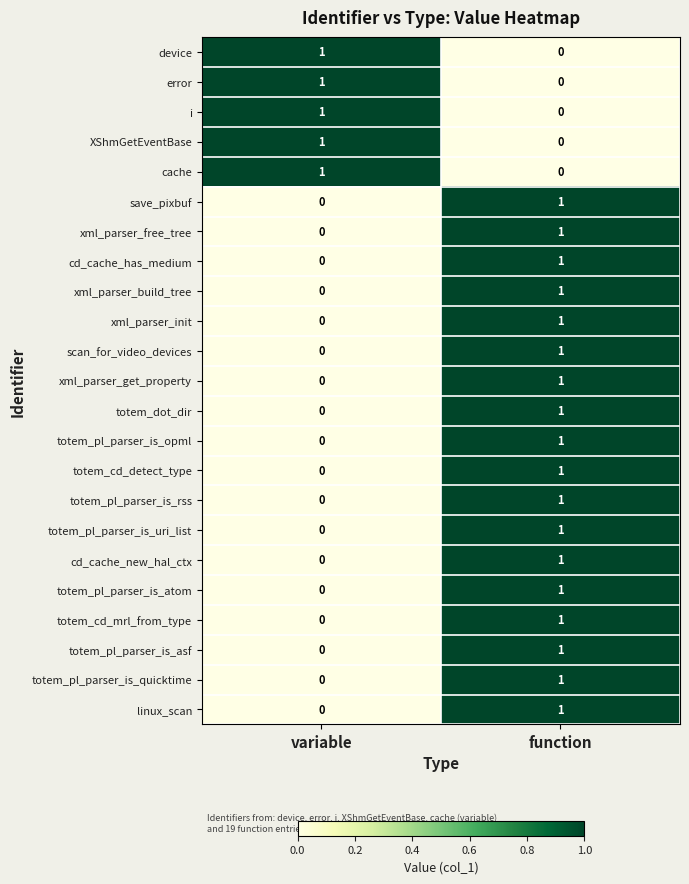

Is it true that save_pixbuf equals 0 at variable?

True